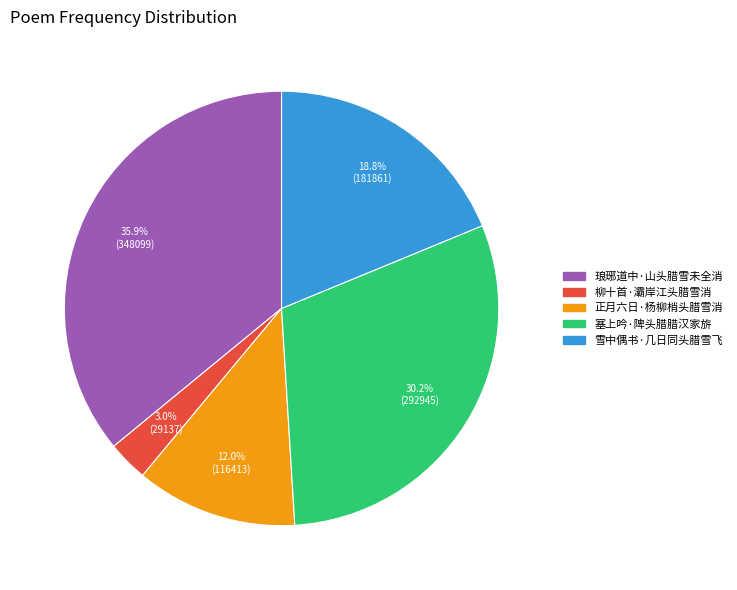

Between 琅琊道中·山头腊雪未全消 and 柳十首·灞岸江头腊雪消, which is larger?

琅琊道中·山头腊雪未全消